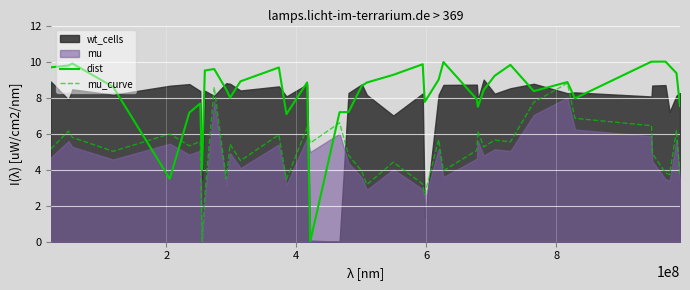

What is the maximum value for dist?

10.0